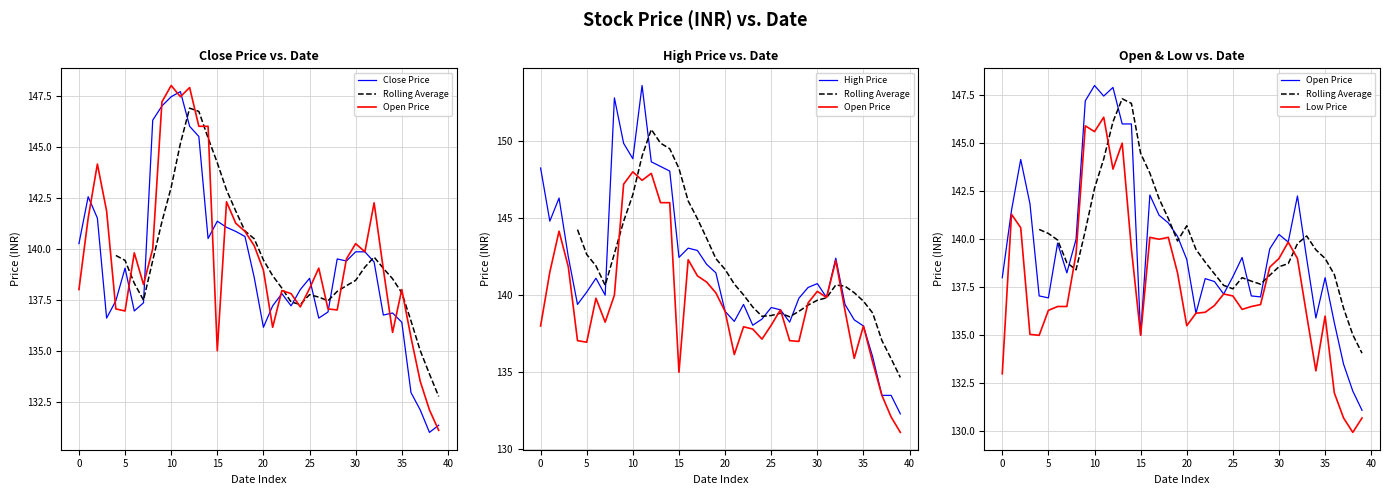

What is the sum of the Rolling Average values at 14 and 21?

286.5